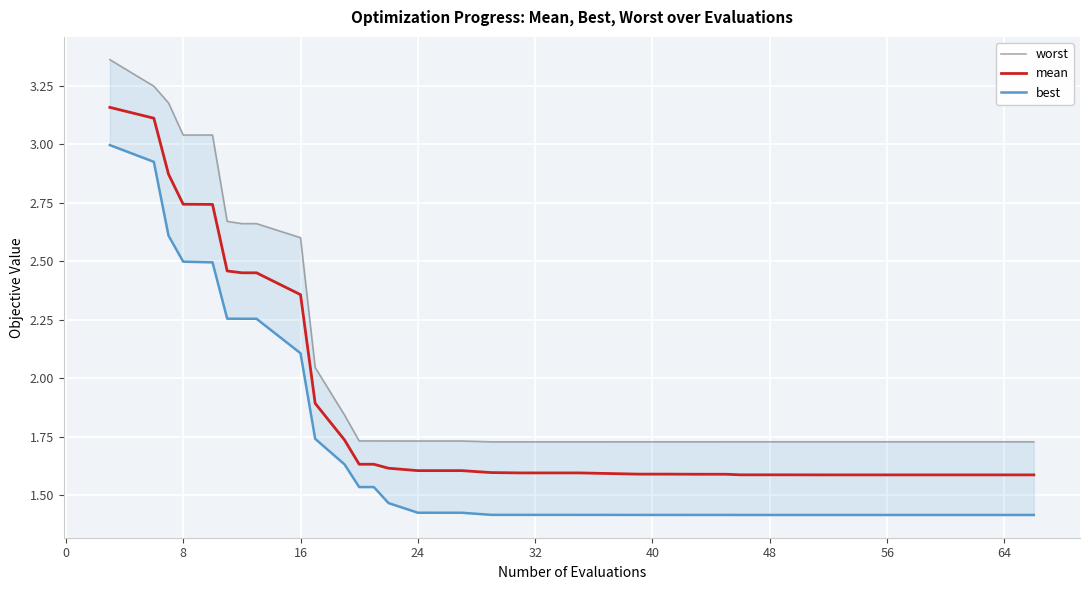

How many distinct data groups are displayed?

3